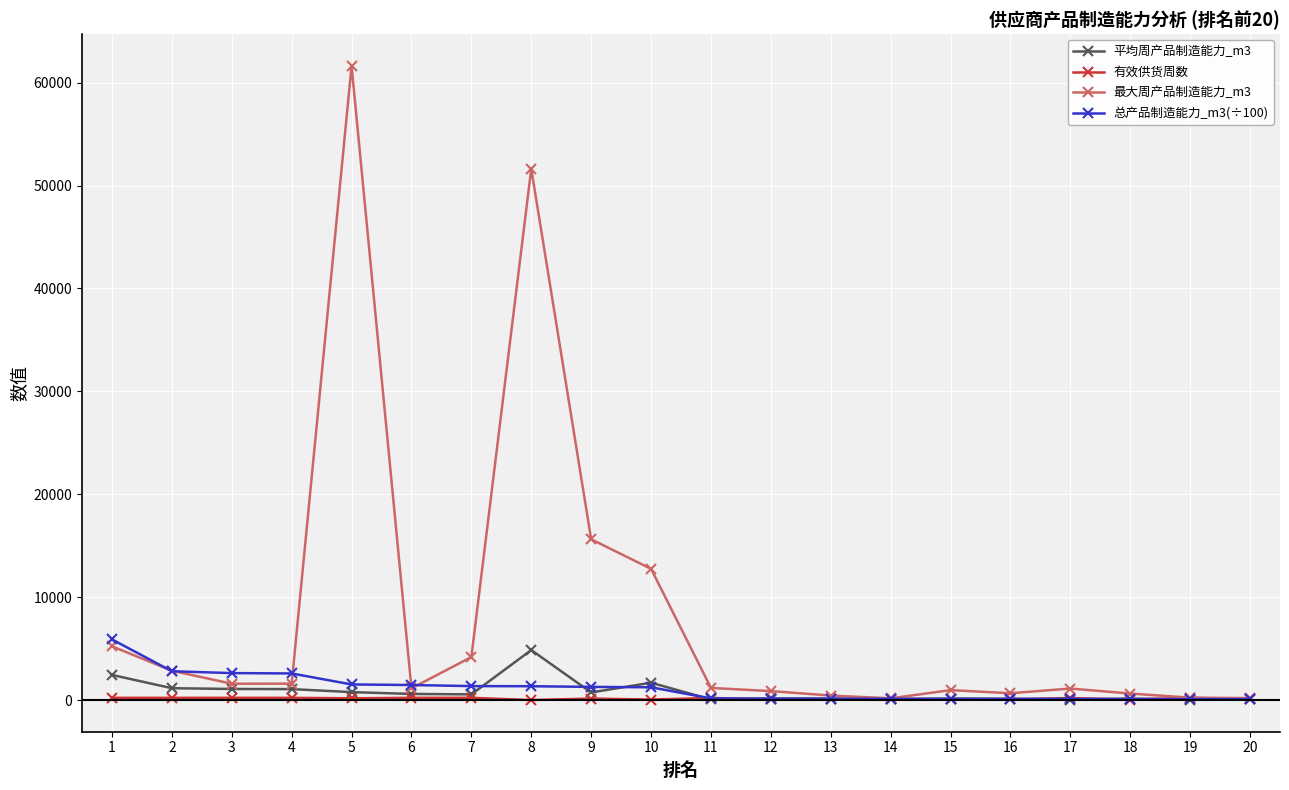

Is the value of 最大周产品制造能力_m3 at 10 greater than the value of 平均周产品制造能力_m3 at 1?

Yes